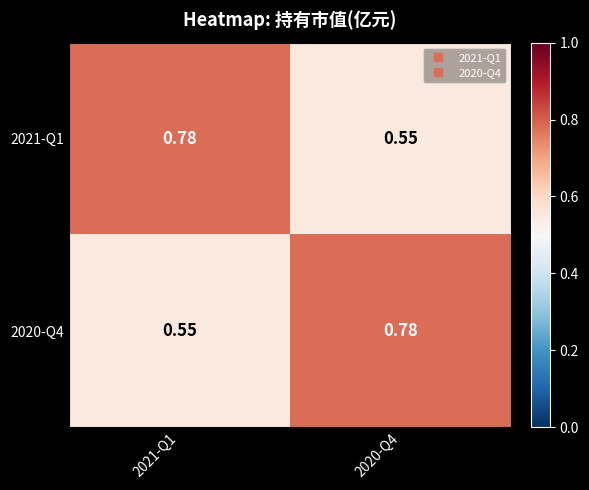

How many categories are shown in the chart?

2